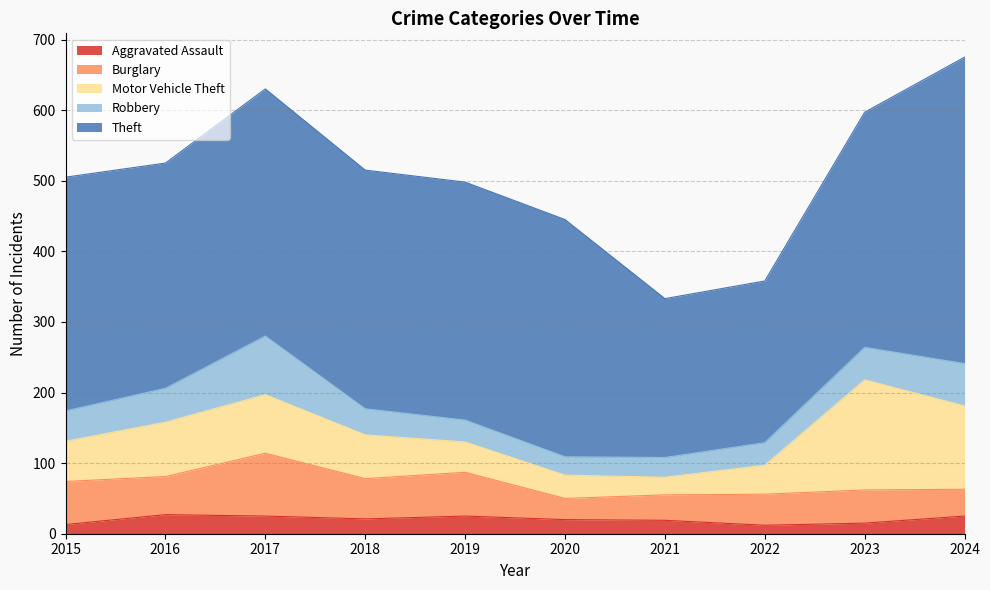

True or false: Robbery has more than 0 points higher than both neighbors.

True